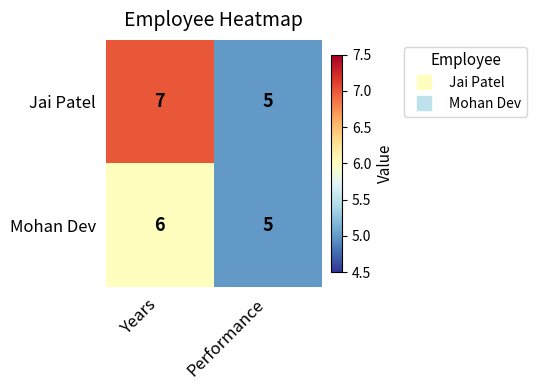

Rank the series by their average value, from highest to lowest.

Jai Patel, Mohan Dev